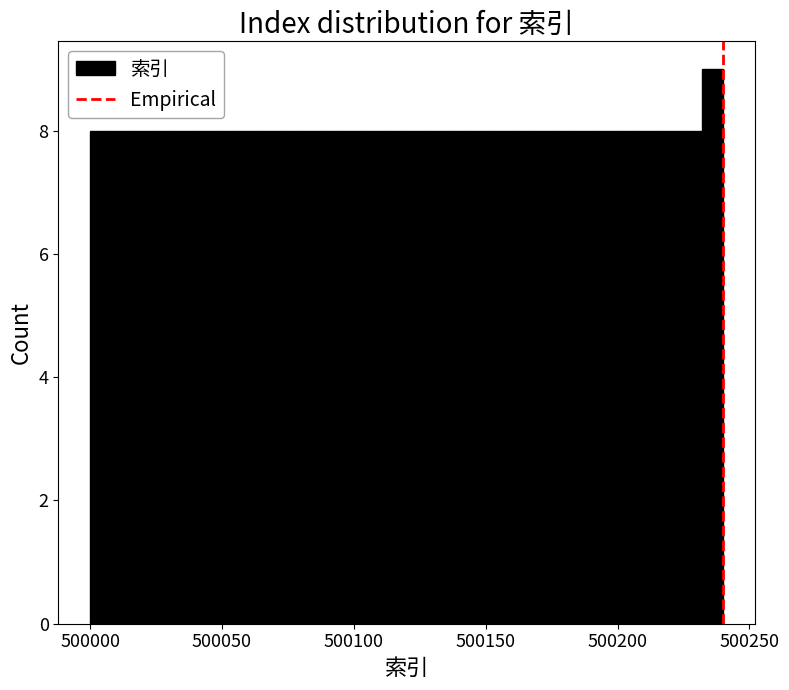

Read against the x-axis, roughly where is the centre of the tallest bar?

500235